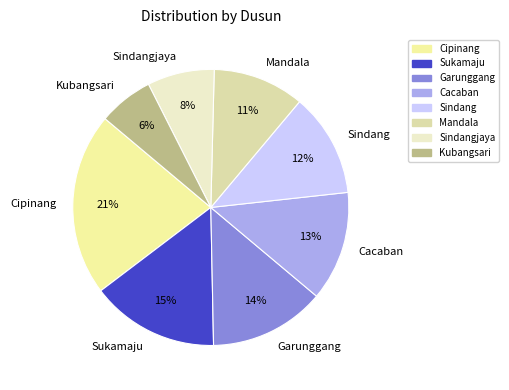

Do Sindang and Kubangsari together represent more than half of the pie?

No